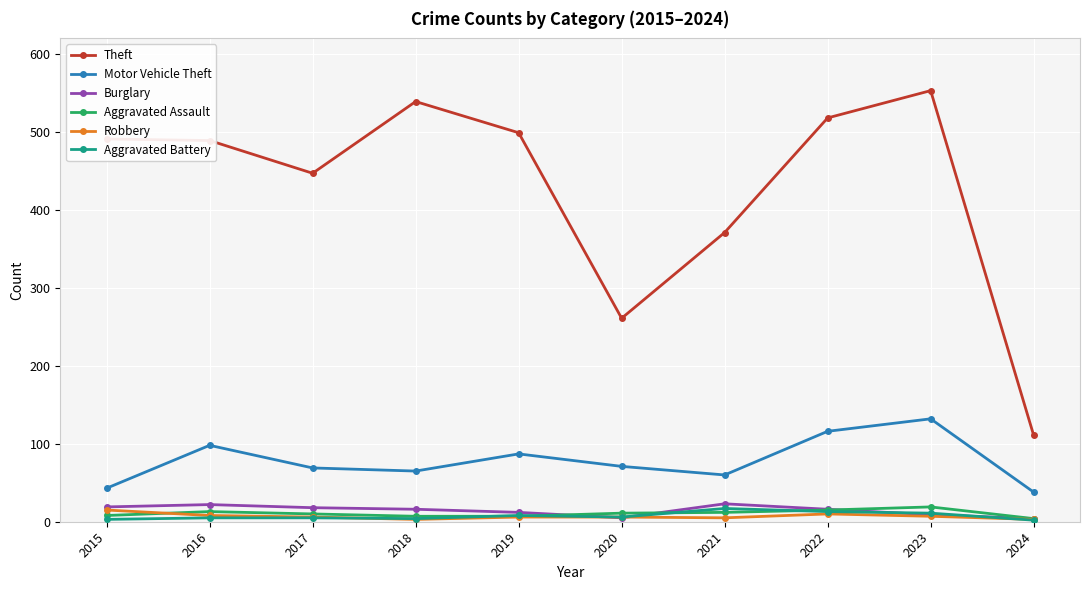

At which category does the chart reach its peak across all series?

2023